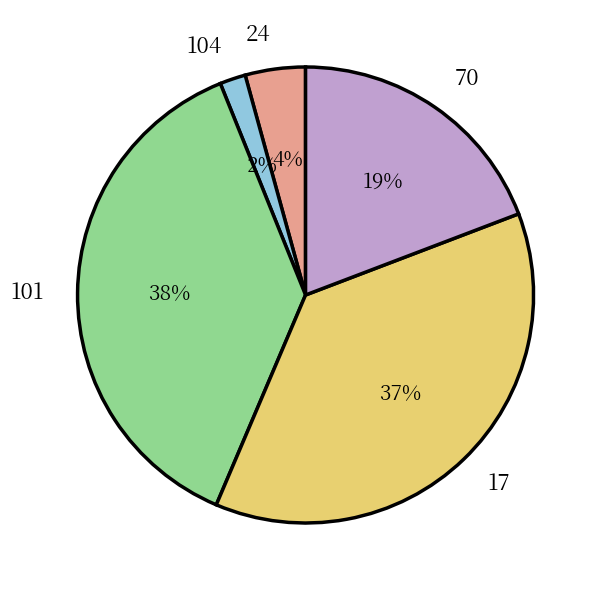

What is the smallest slice in the pie chart?

104